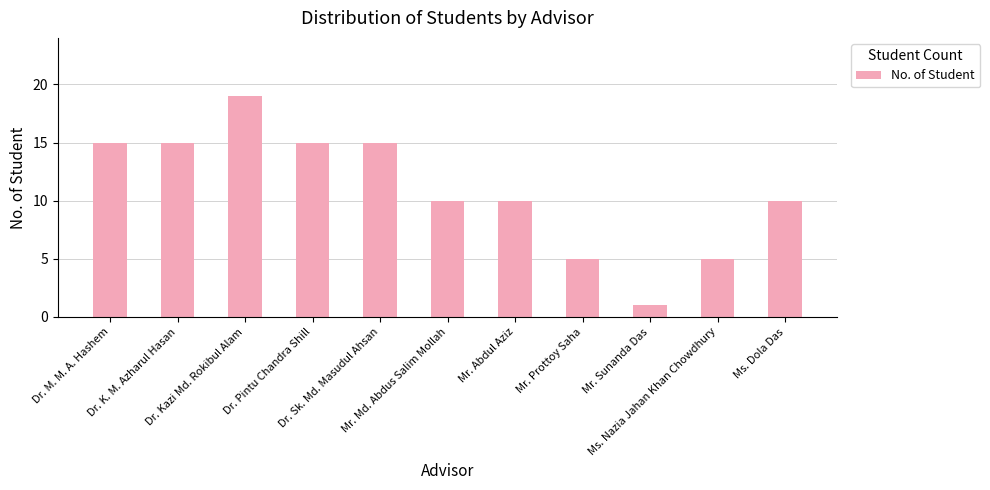

Where does the data first go above 10?

Dr. M. M. A. Hashem